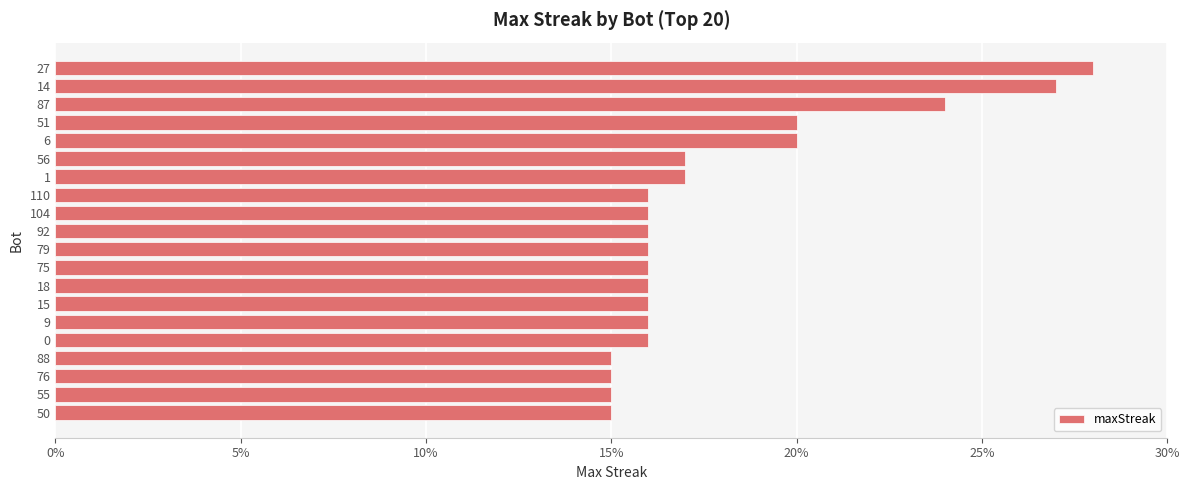

Are the bars grouped side by side (vs. stacked)?

No